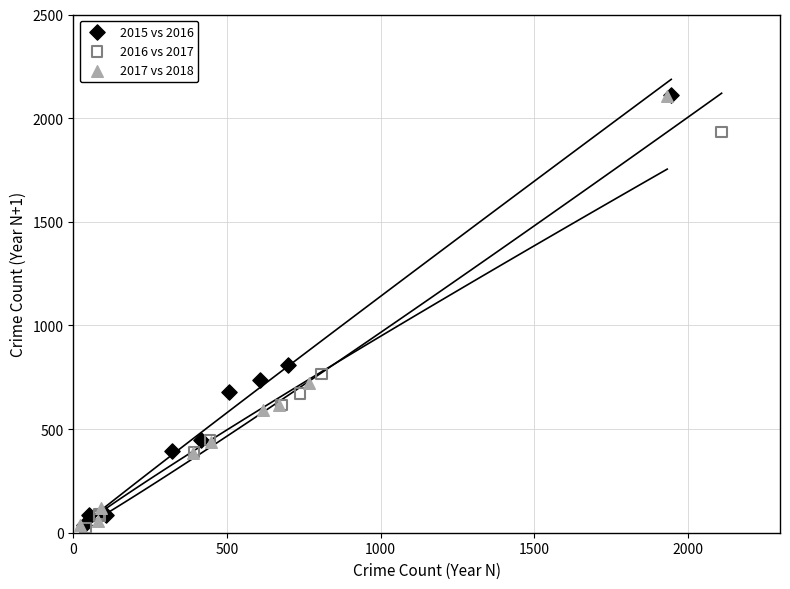

What are all the series names shown in the legend?

2015 vs 2016, 2016 vs 2017, 2017 vs 2018